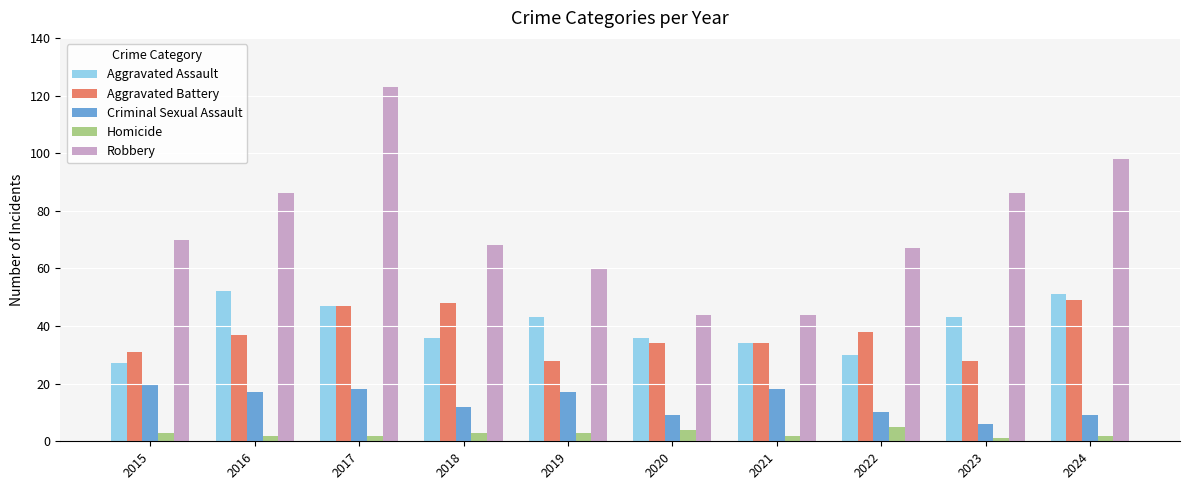

At which category is the sum across all series the highest?

2017